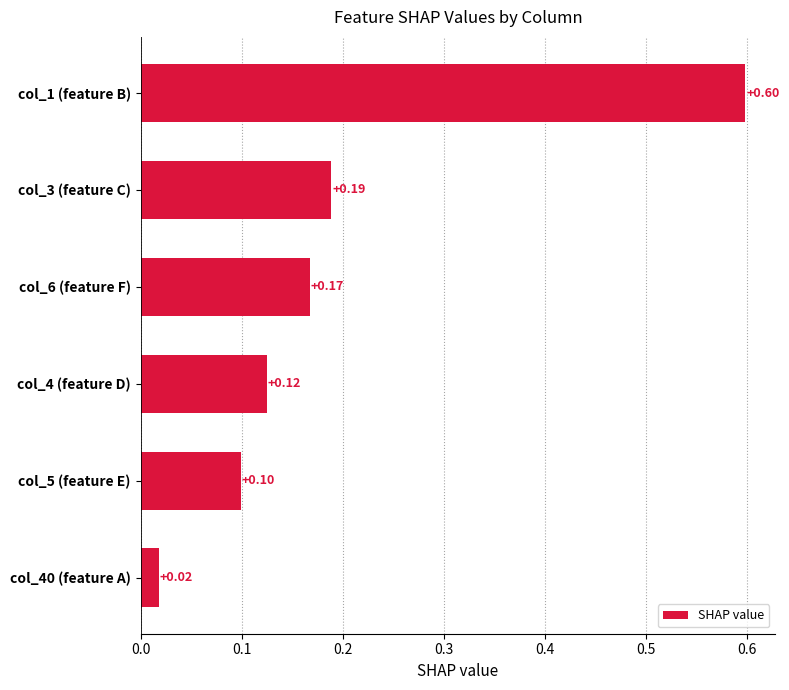

What is the difference between the maximum and second lowest values?

0.5